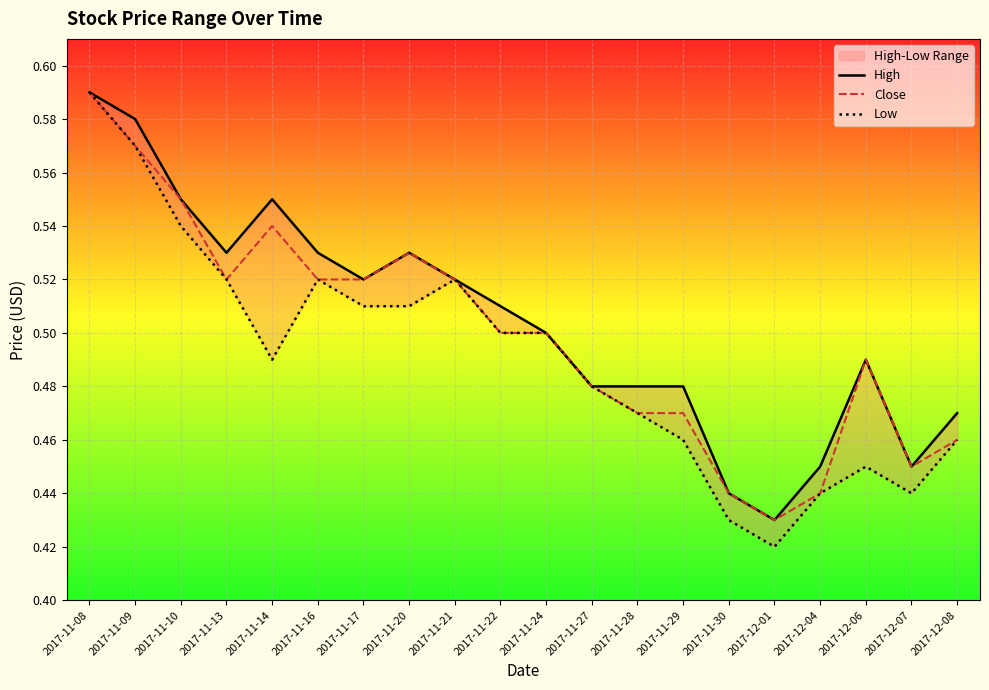

Which category has the lowest value across all series?

2017-12-01